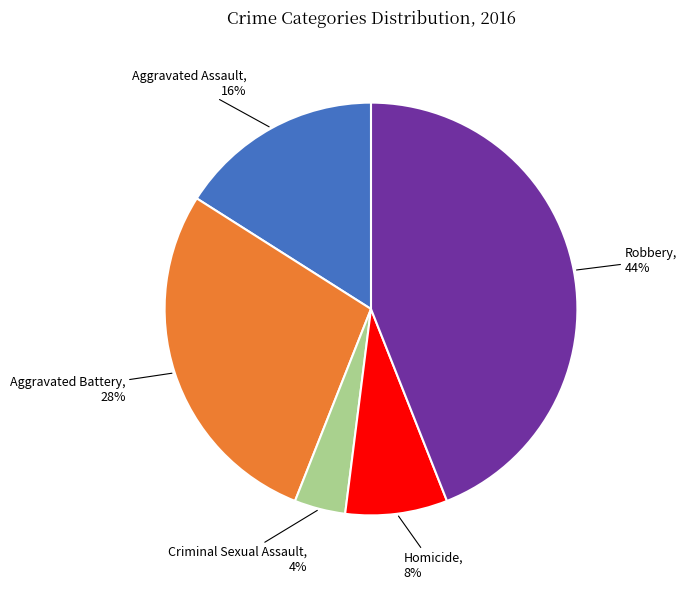

To the nearest percent, what is the difference between the largest and smallest slice percentages?

40%